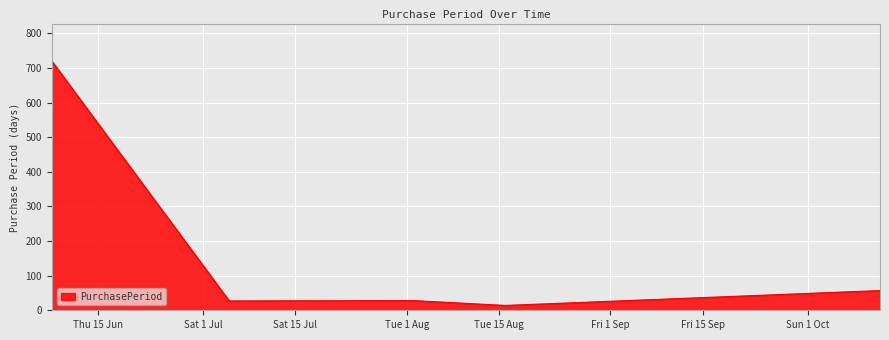

What is the average value?

169